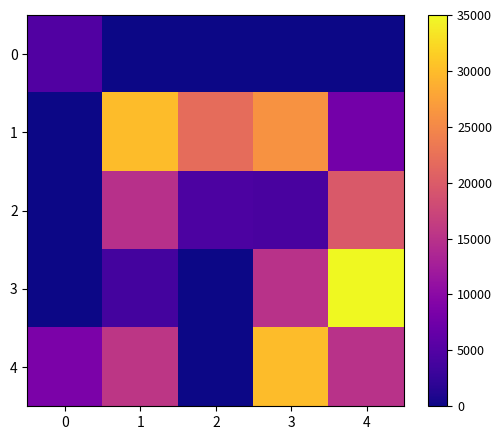

Reading left to right, extract all data points from this chart.

0: 0=4800	1=0	2=0	3=0	4=0
1: 0=0	1=30000	2=22000	3=26000	4=7800
2: 0=0	1=14900	2=4500	3=4200	4=19800
3: 0=0	1=3800	2=0	3=15000	4=35000
4: 0=8500	1=15500	2=0	3=30000	4=15000